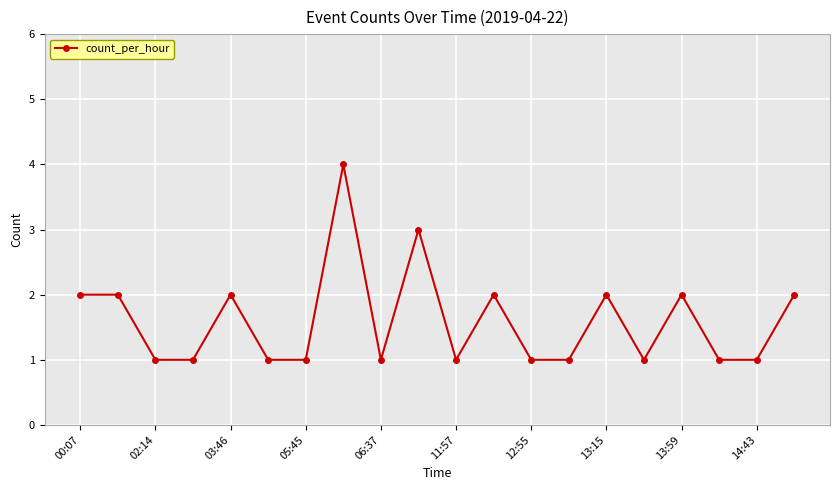

What is the maximum value shown in the chart?

4